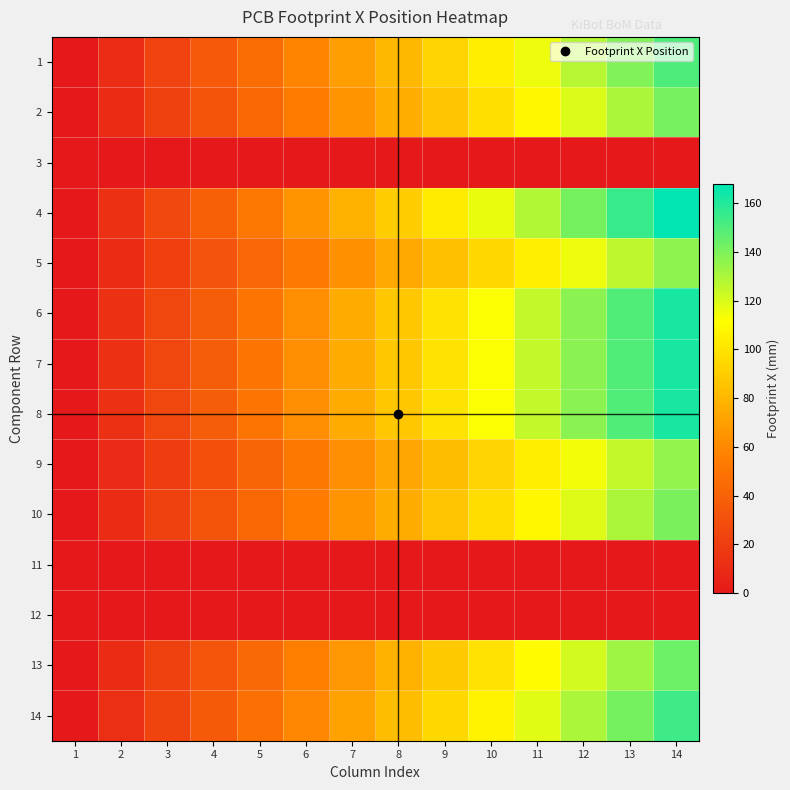

Which category has the lowest value across all series?

1